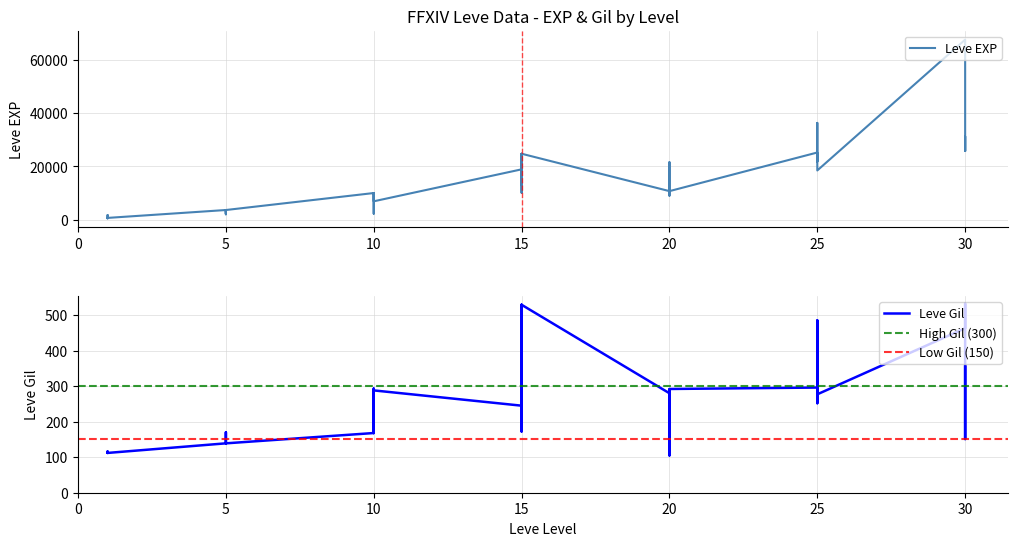

What is the difference between the maximum and second lowest values in the Leve Gil series?

420